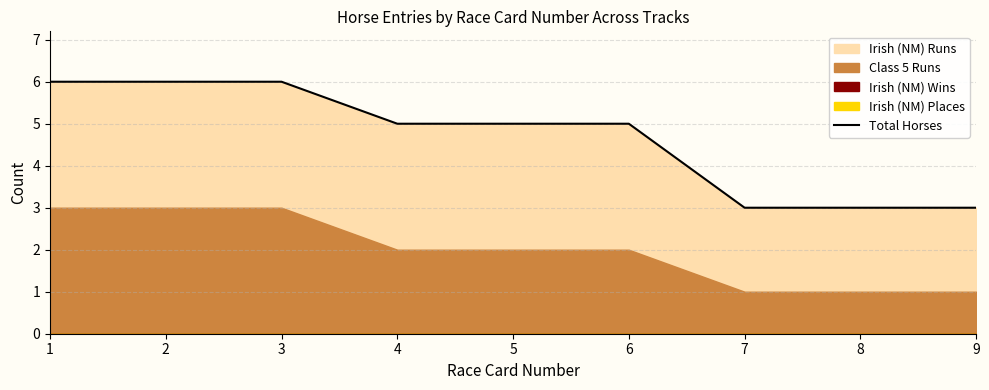

What is the smallest value displayed?

3